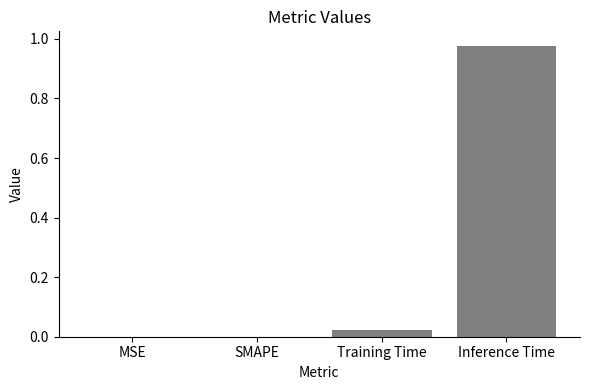

Between Training Time and SMAPE, which is larger?

Training Time